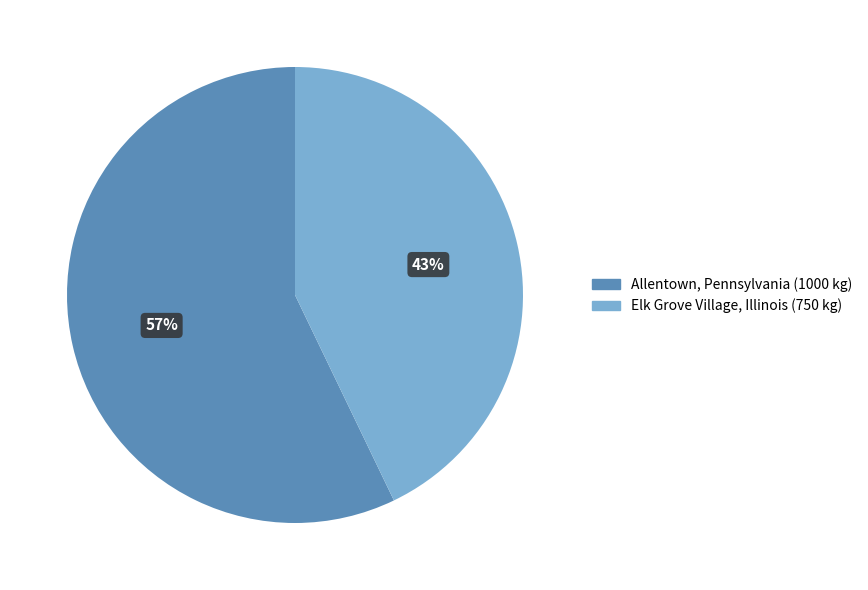

To the nearest percent, what percentage of the pie is Elk Grove Village, Illinois?

43%